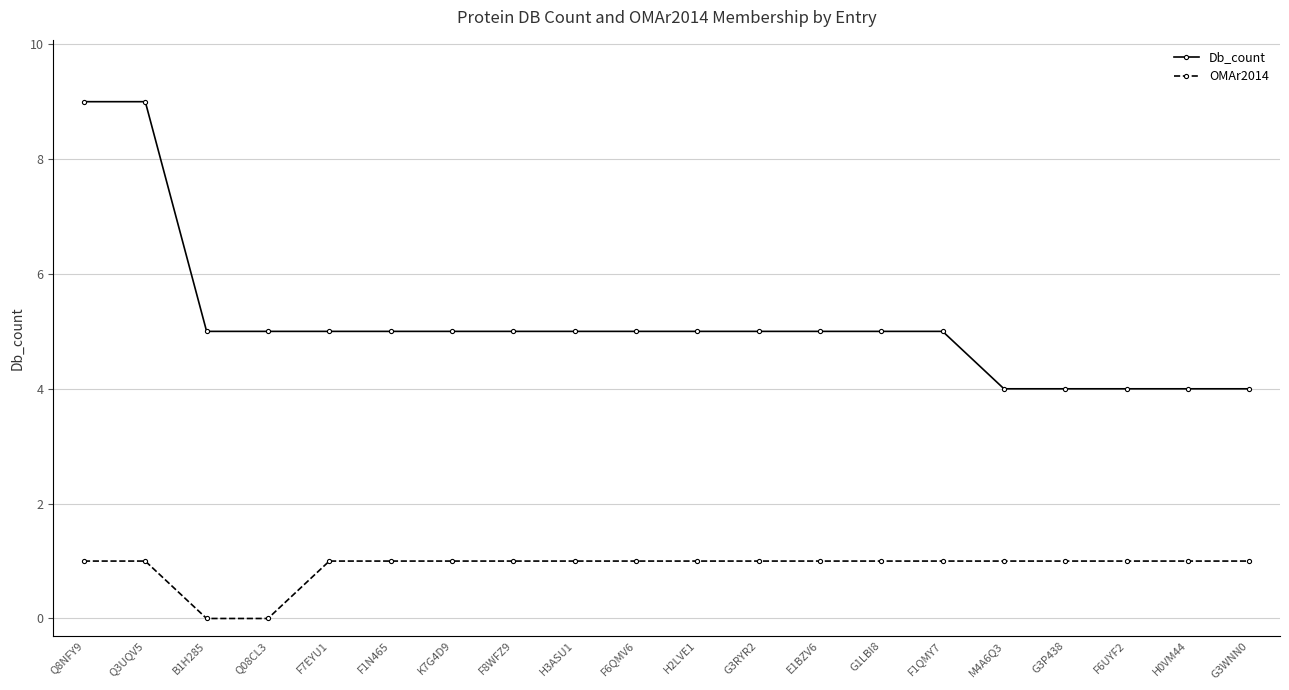

Rank the series at F8WFZ9 from lowest to highest value.

OMAr2014, Db_count